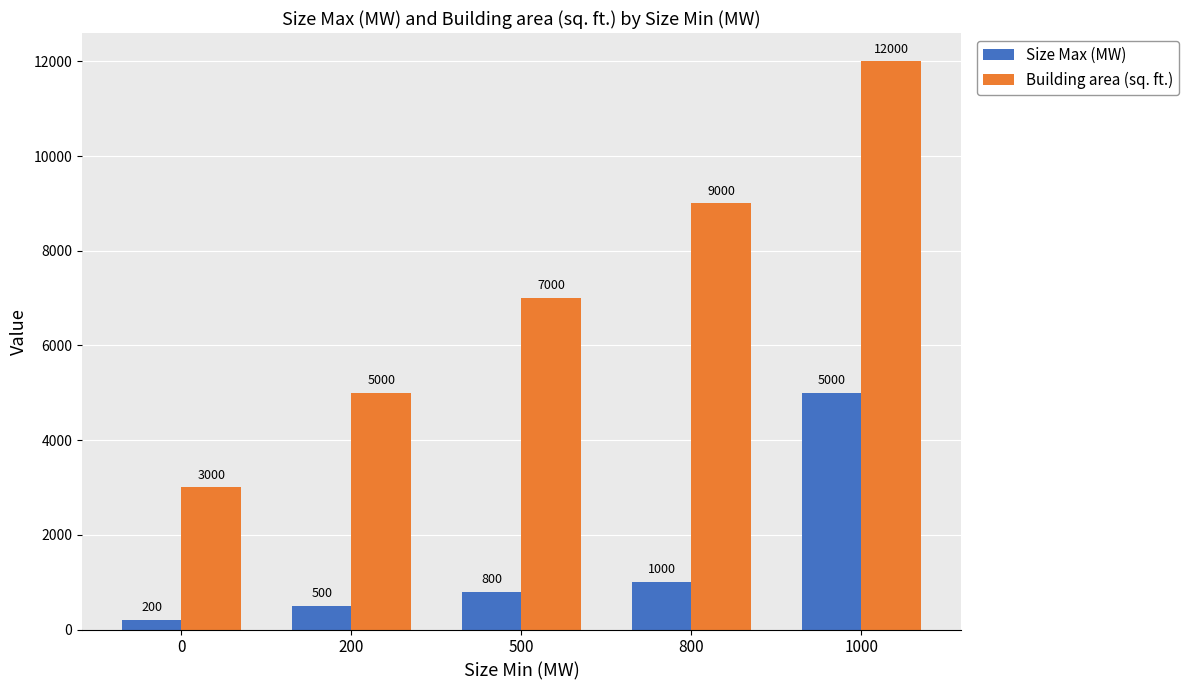

How many groups of bars are there?

5